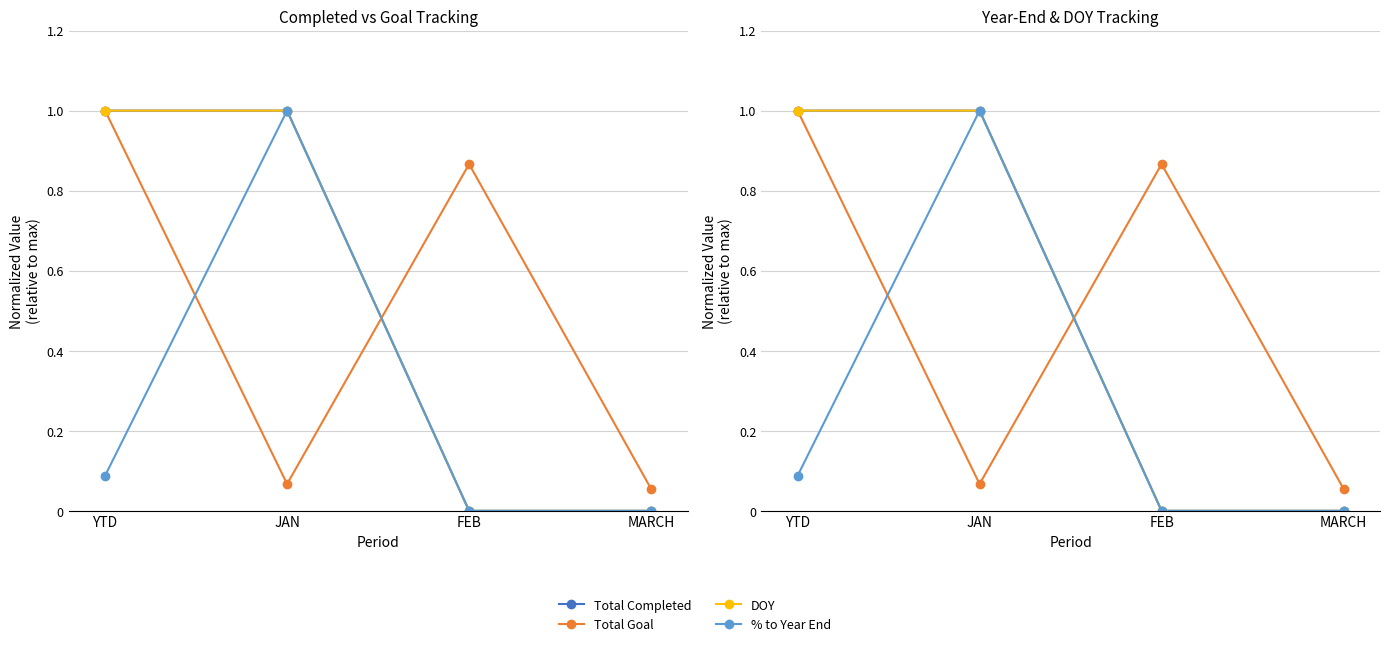

Which series has the largest total across all categories?

Total Completed